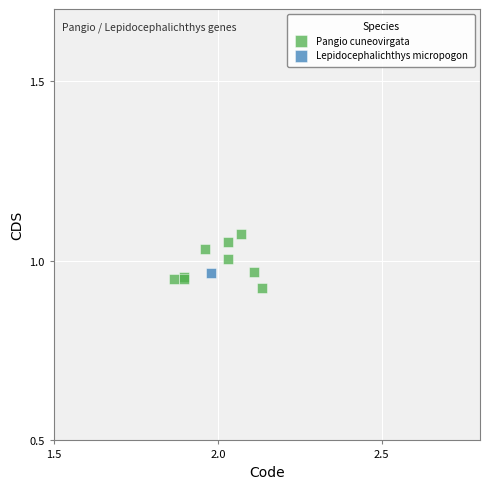

What are all the series names shown in the legend?

Pangio cuneovirgata, Lepidocephalichthys micropogon